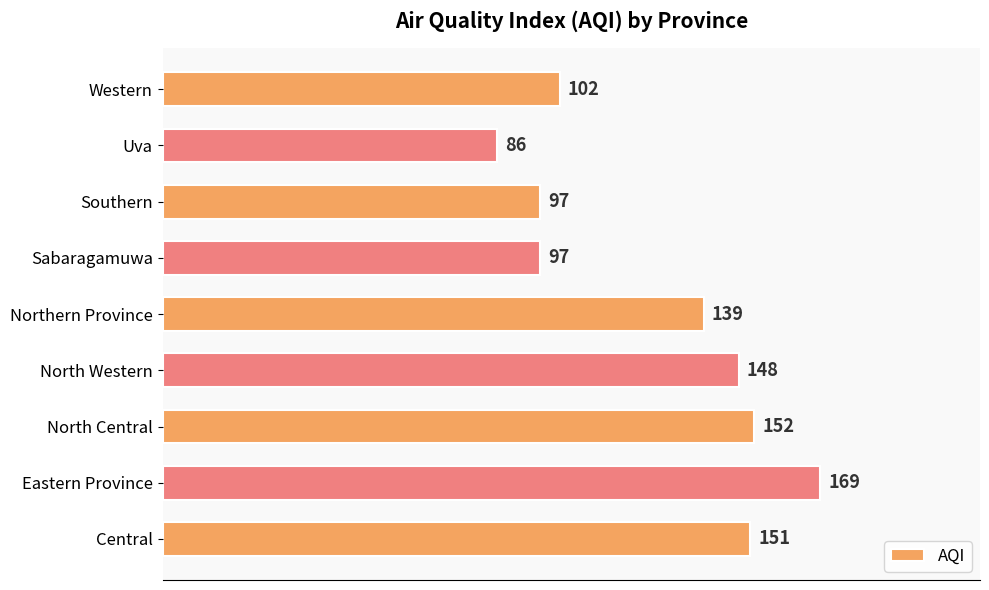

What is the difference between the maximum and minimum values?

83